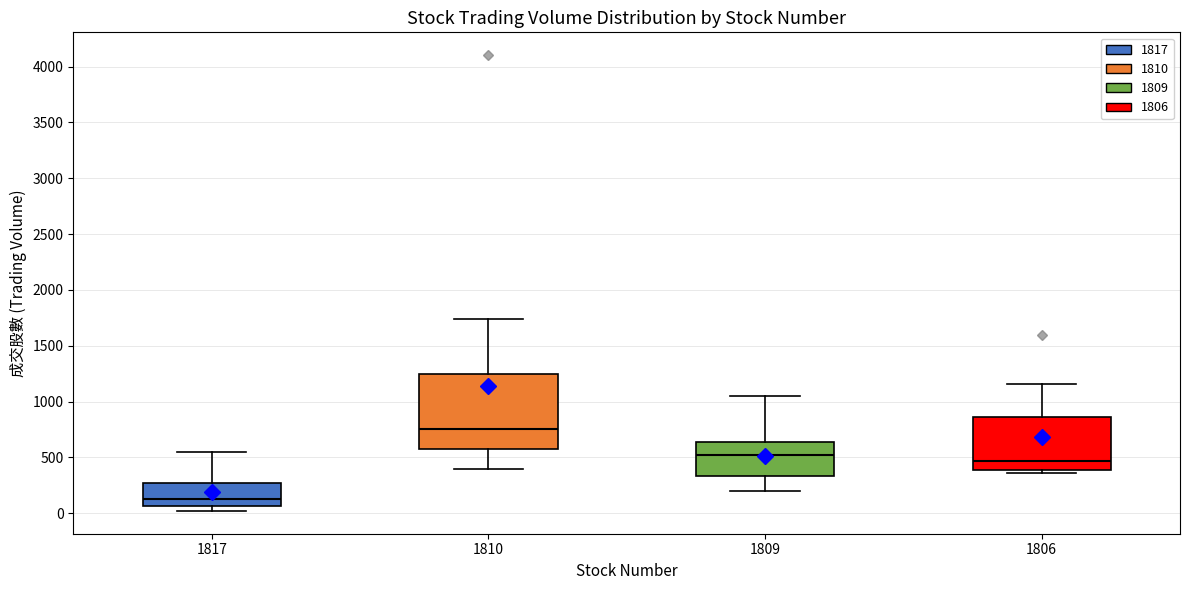

Reading left to right, read every box against the y-axis: the position of its median line, the range the box covers, and the ends of its whiskers. The values are not printed on the chart, so give them approximately, as read against the axis.

1817: median 150, box 50 to 300, whiskers 0 to 550
1810: median 750, box 600 to 1250, whiskers 400 to 1750
1809: median 500, box 350 to 650, whiskers 200 to 1050
1806: median 450, box 400 to 850, whiskers 350 to 1150